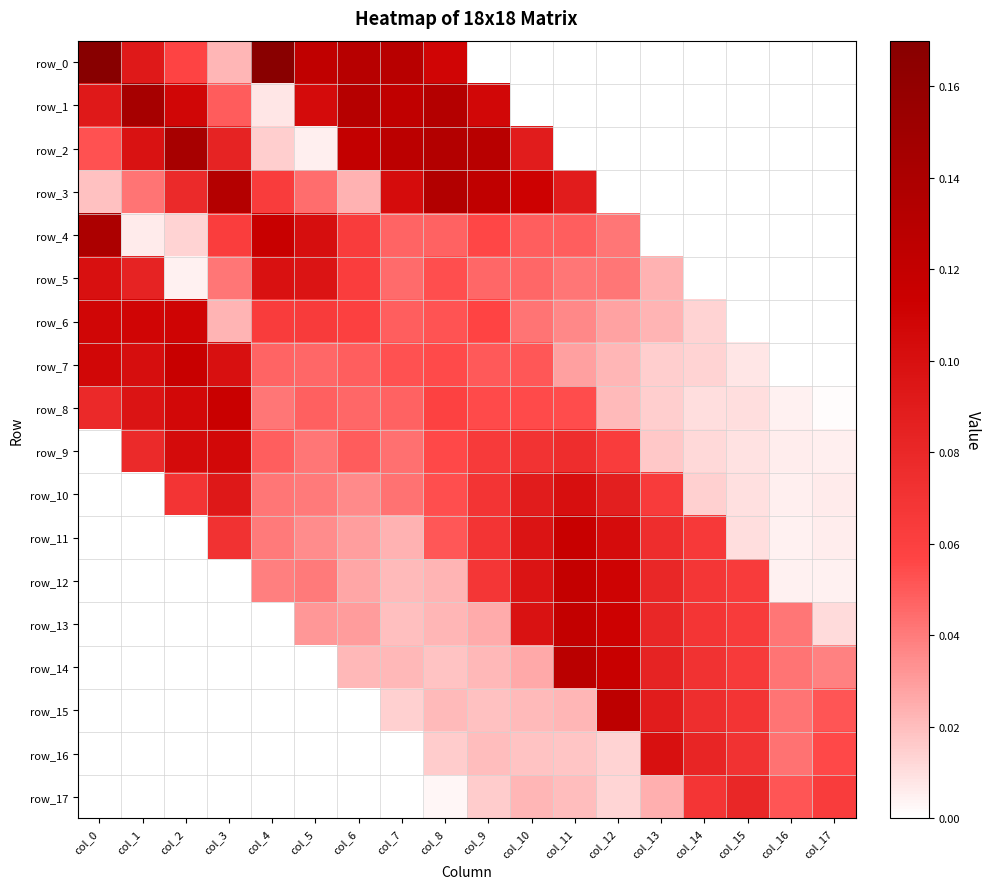

Rank the categories by row_1 value from highest to lowest.

col_1, col_8, col_6, col_7, col_2, col_9, col_5, col_0, col_3, col_4, col_16, col_17, col_12, col_11, col_10, col_13, col_14, col_15